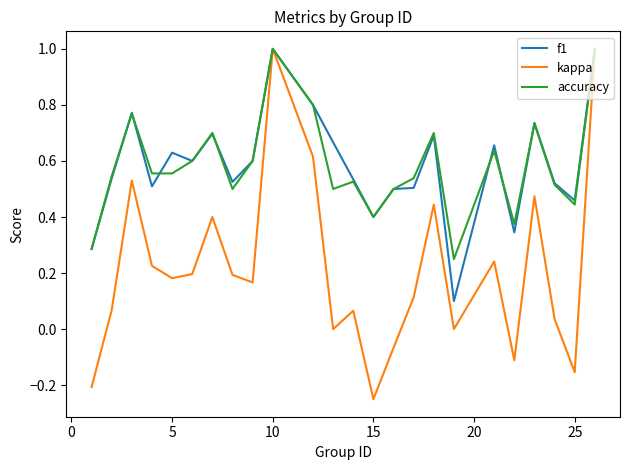

What is the maximum value shown in the chart?

1.0